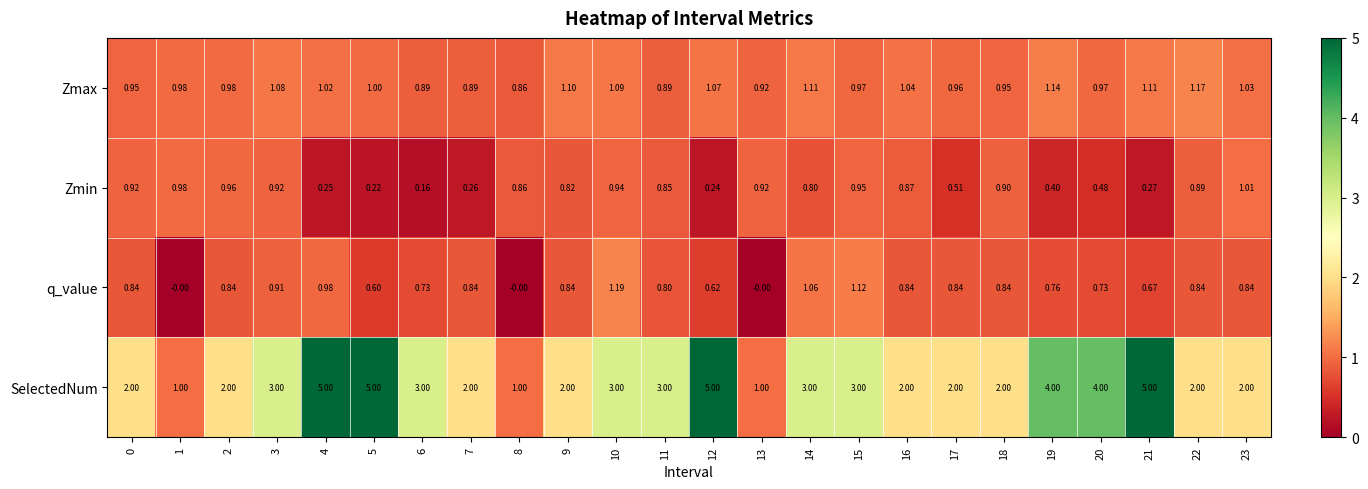

Between 2 and 15, which series saw the biggest shift?

SelectedNum